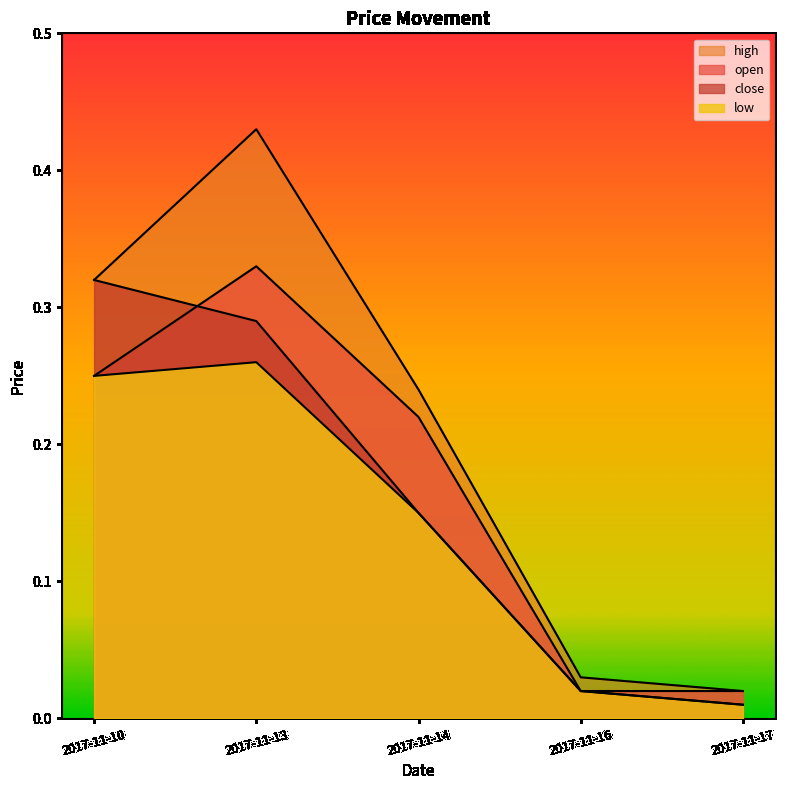

What is the total value across all series at 2017-11-16?

0.1